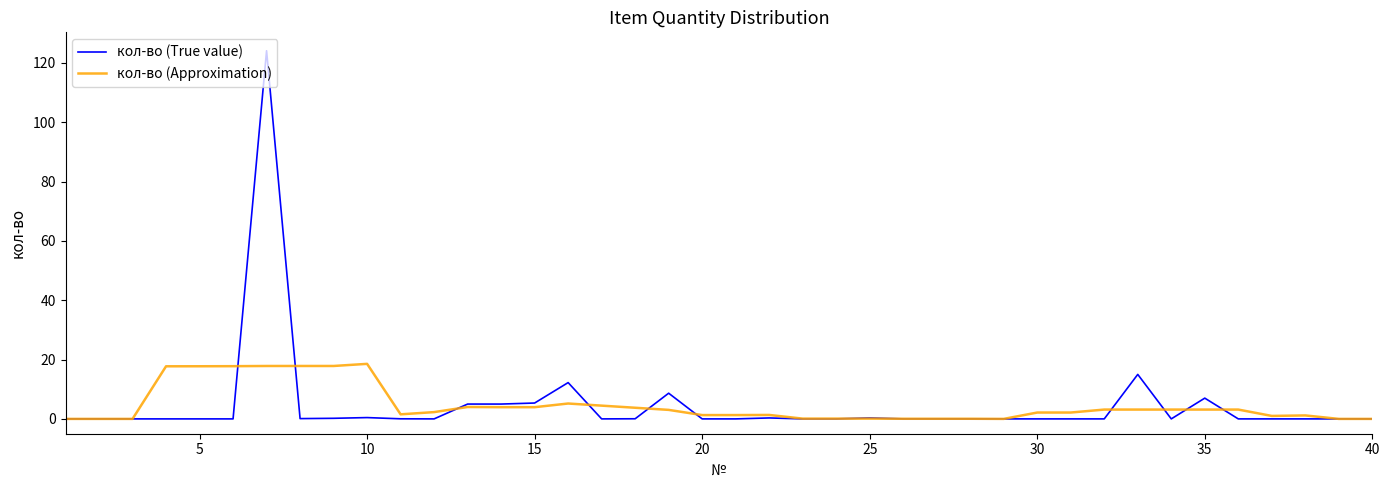

List the series in order of their peak value, lowest first.

кол-во (Approximation), кол-во (True value)